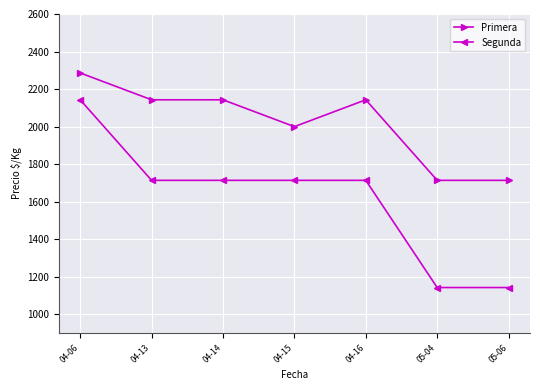

True or false: Primera and Segunda cross at least once.

False